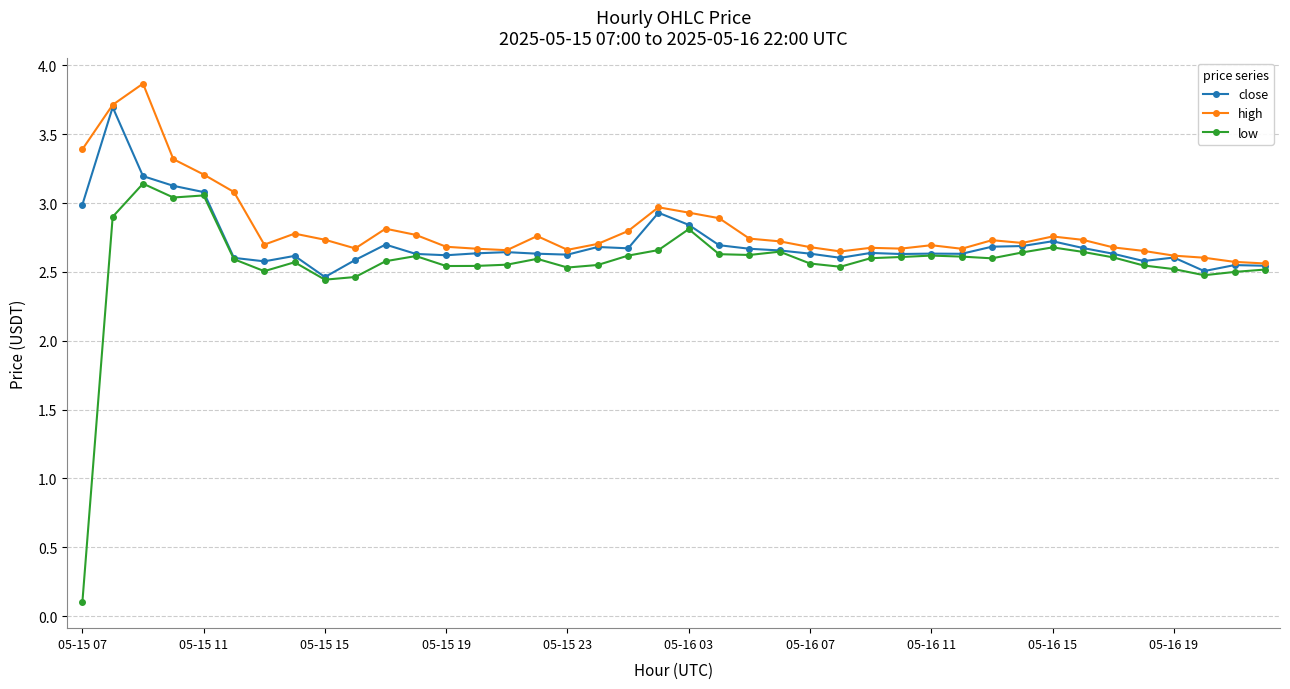

How many lines are shown in the chart?

3